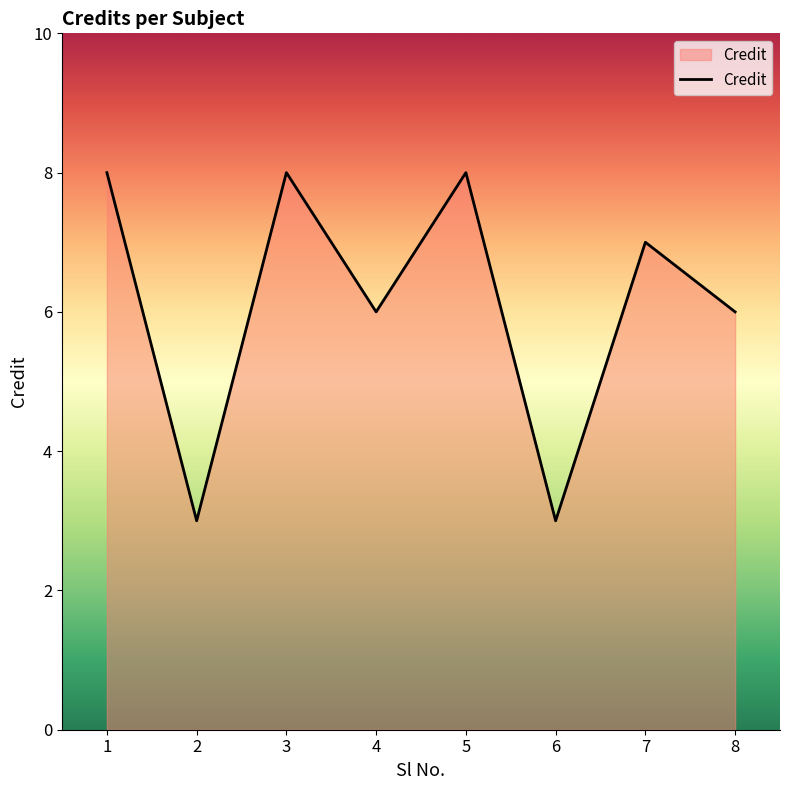

At which label does the data first exceed 7?

1